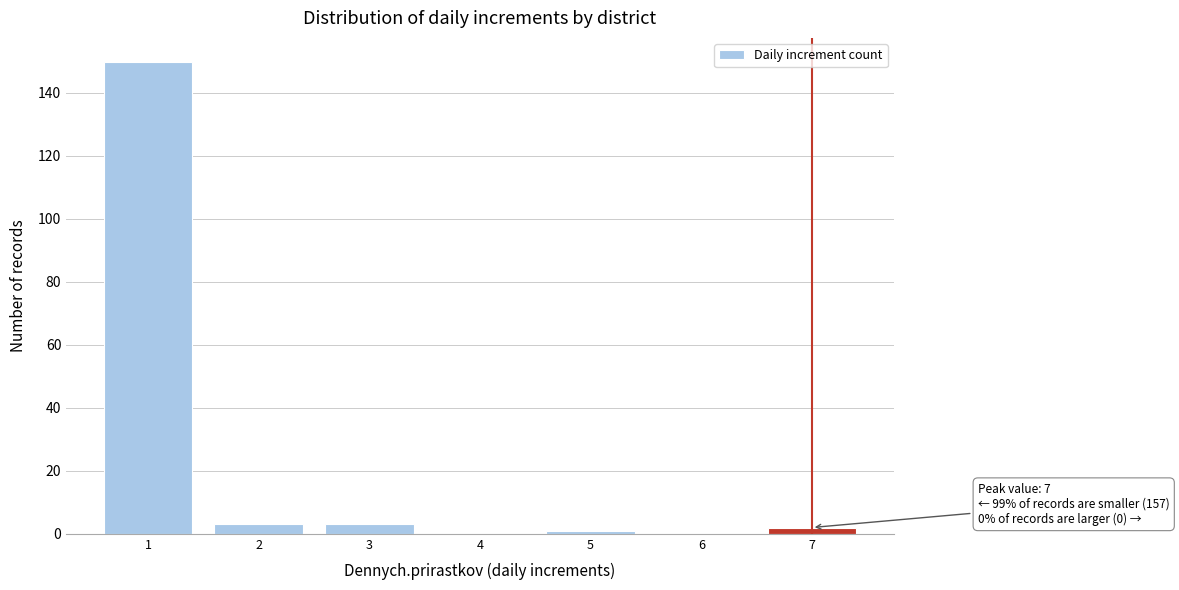

Over which range of the x-axis is the bar tallest?

0.5 to 1.5